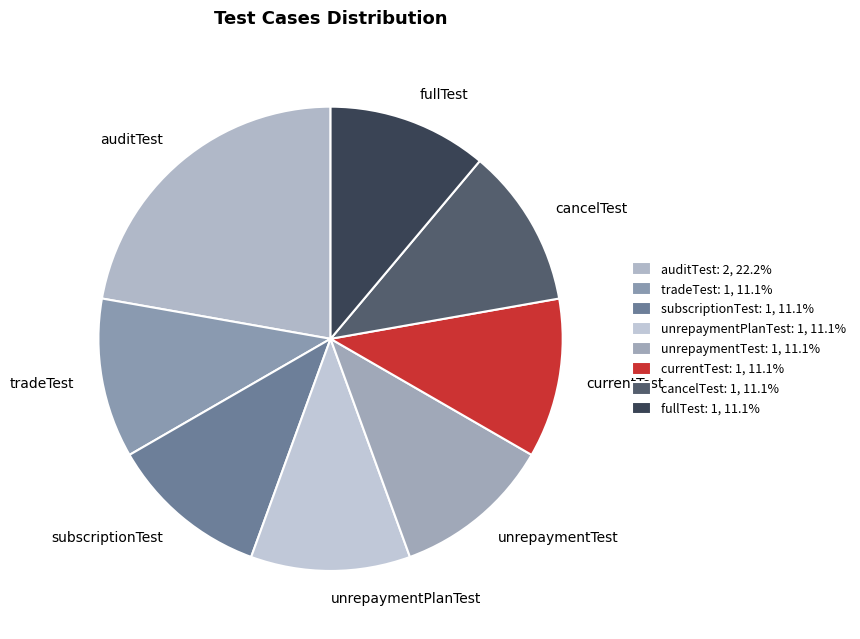

True or false: cancelTest accounts for 1% of the total.

False